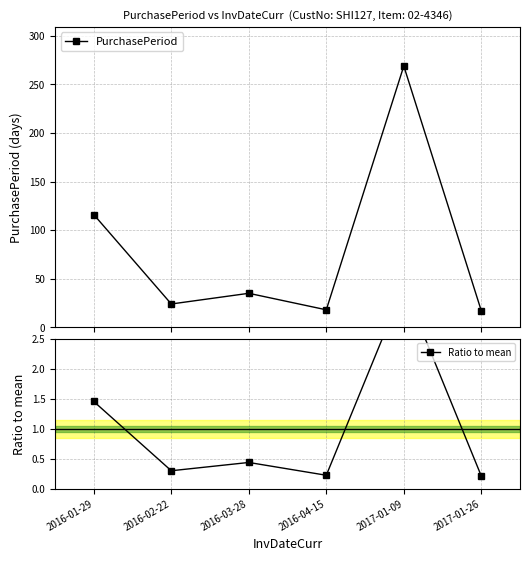

What is the total value across all series at 2017-01-09?

272.4